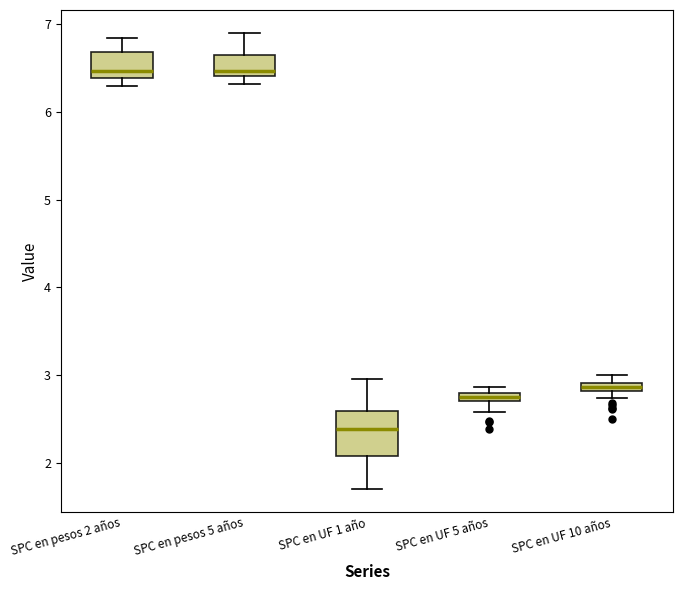

Which box's median line is the lowest?

SPC en UF 1 año